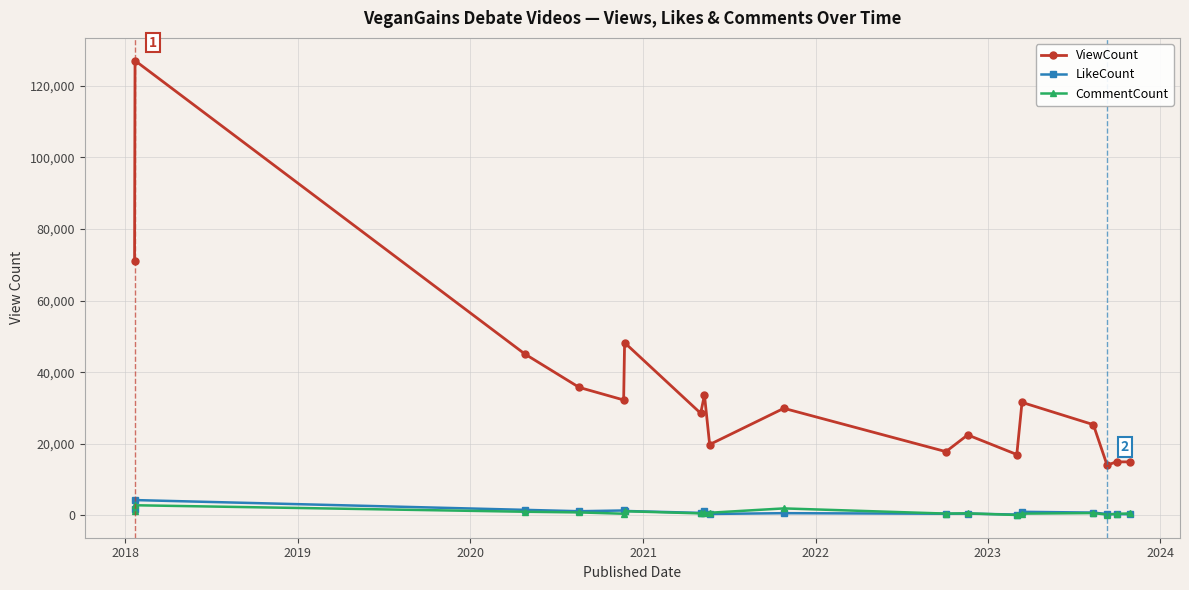

True or false: ViewCount and CommentCount cross at least once.

False